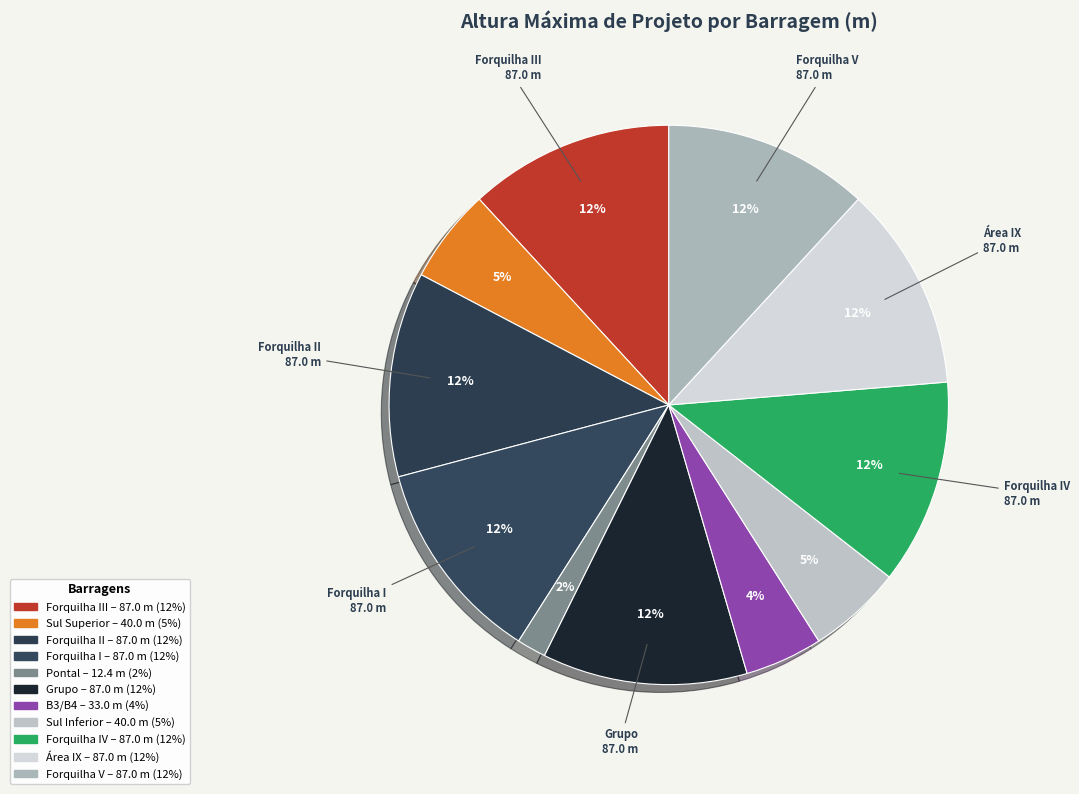

Is there any slice that represents more than half of the pie?

No